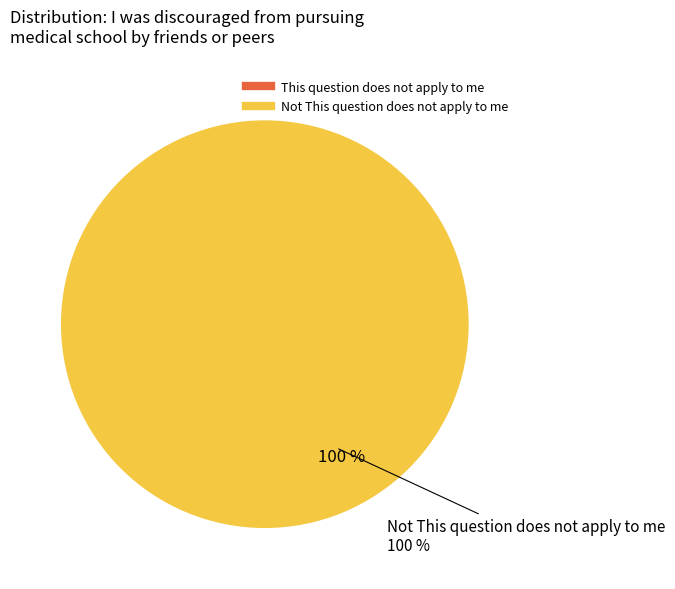

To the nearest percent, what is the difference between the largest and smallest slice percentages?

100%